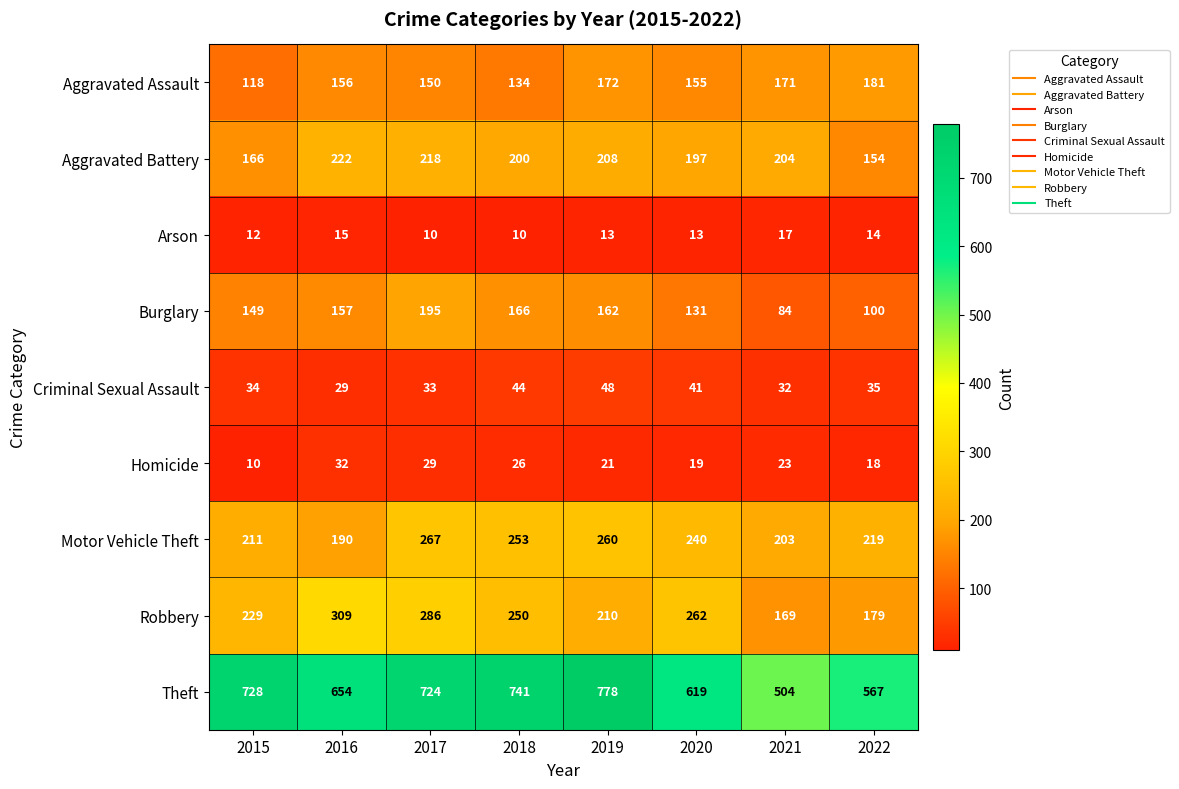

Which series has the widest spread of values?

Theft